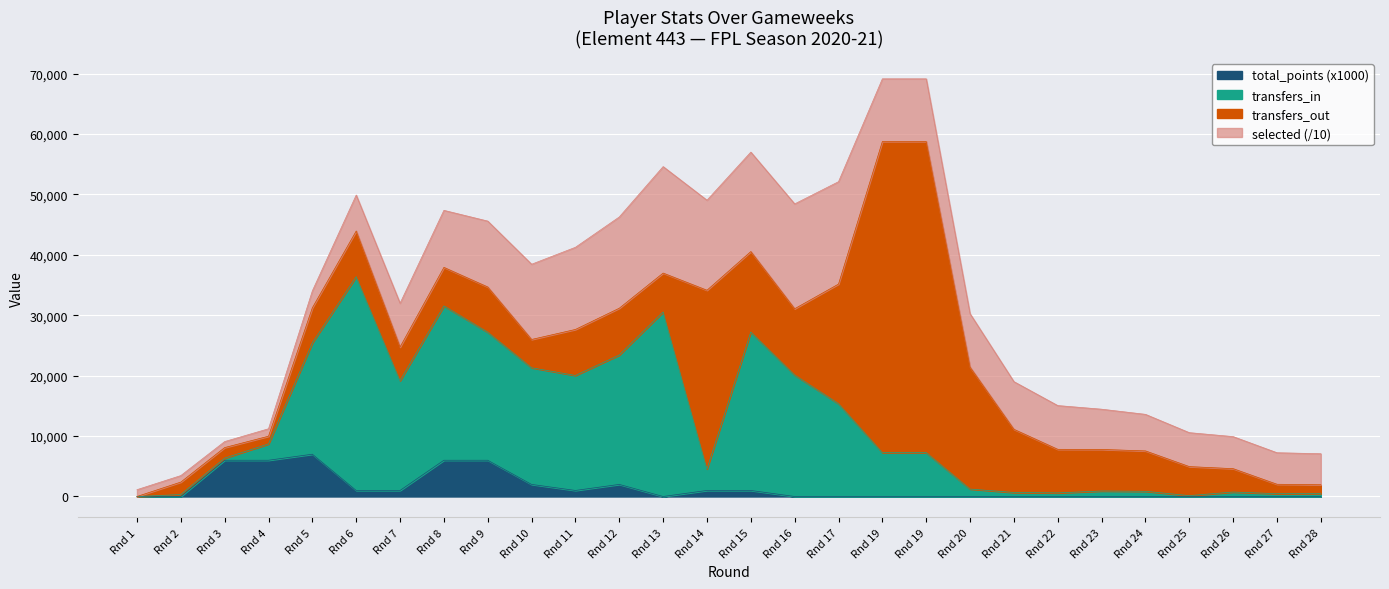

Is the value of total_points at Rnd 19 greater than the value of transfers_in at Rnd 25?

No